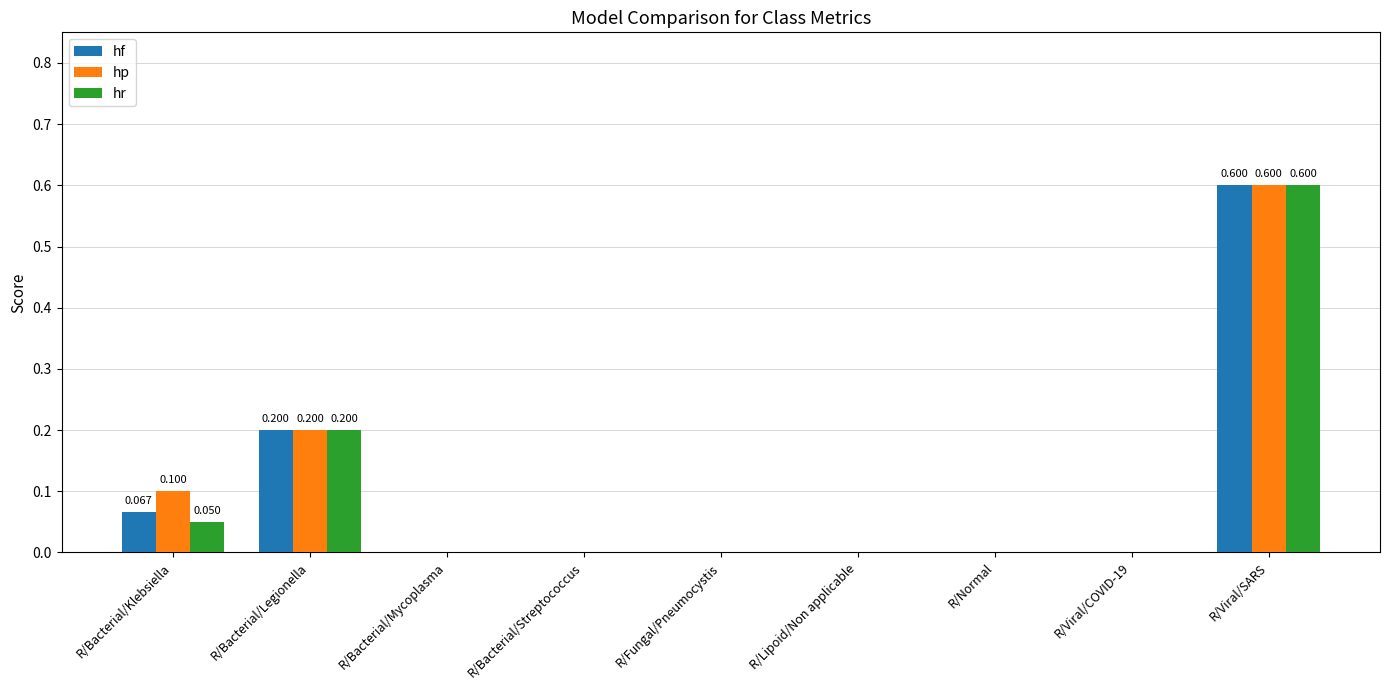

What is the maximum value shown in the chart?

0.6